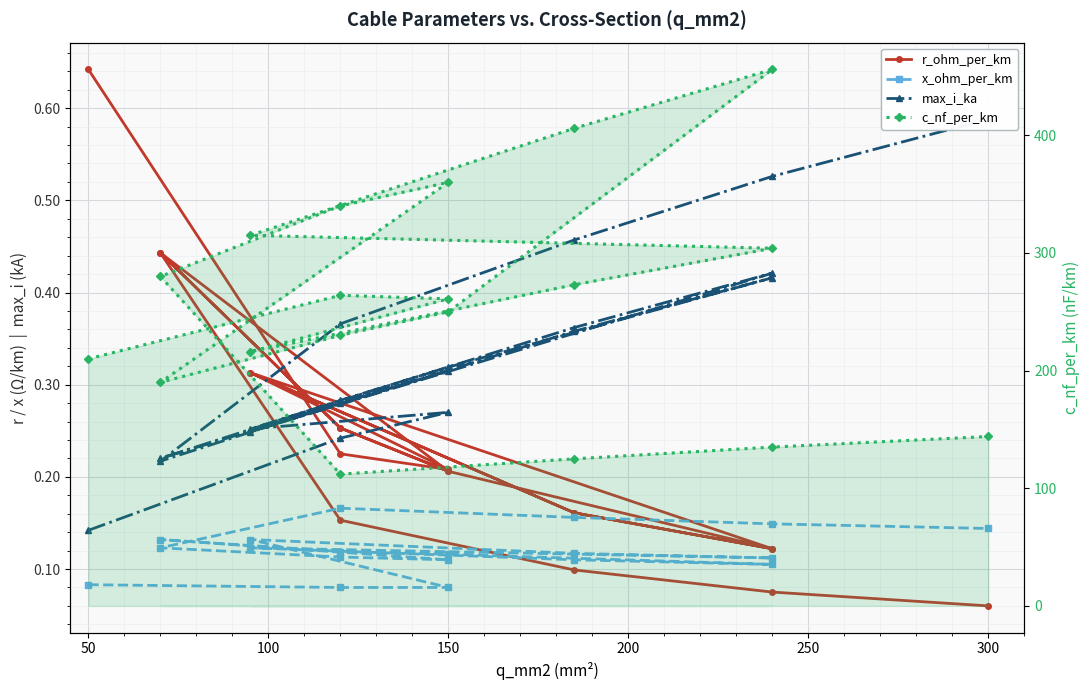

How many lines are shown in the chart?

4